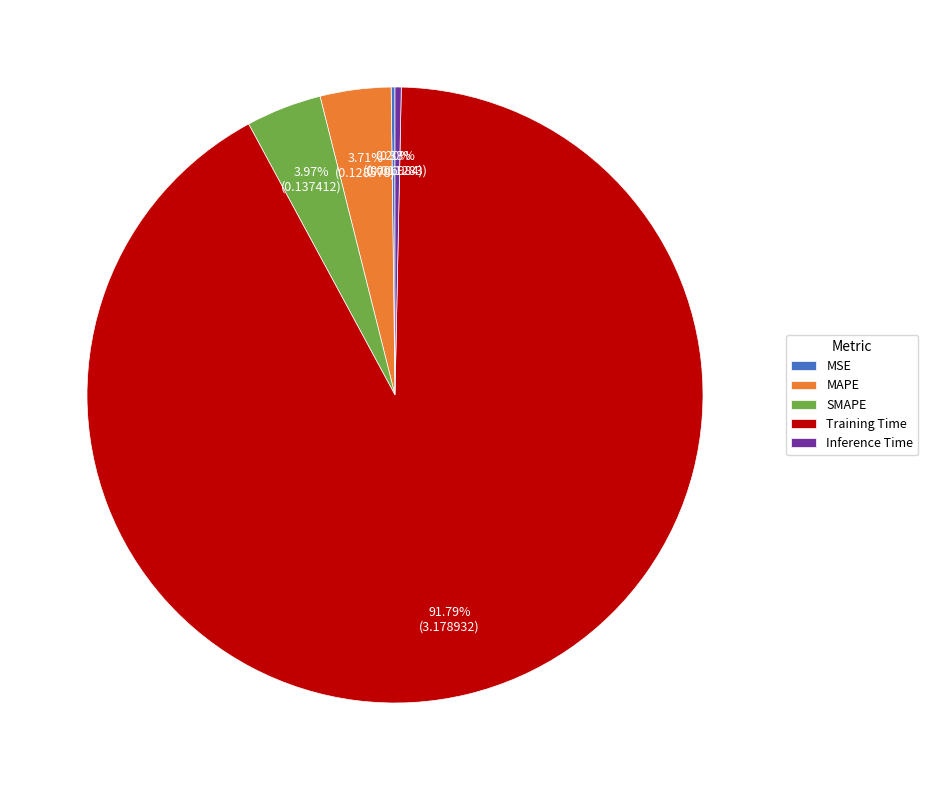

Do Training Time and MAPE together represent more than half of the pie?

Yes